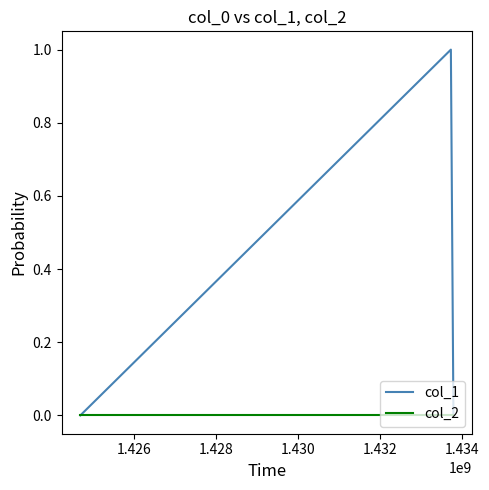

Rank the series by their maximum value, from lowest to highest.

col_2, col_1